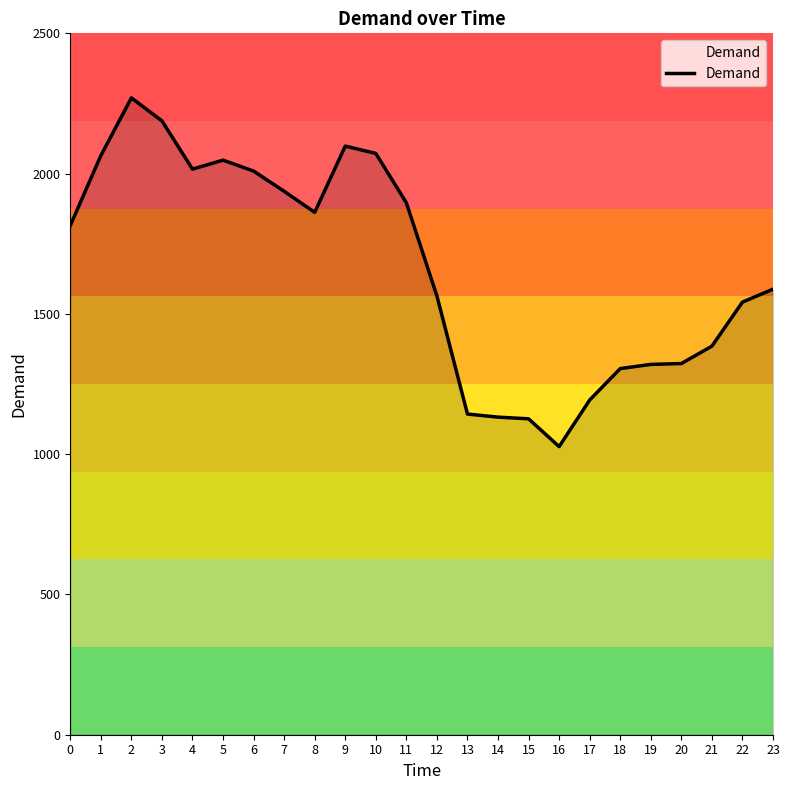

What is the minimum value shown in the chart?

1027